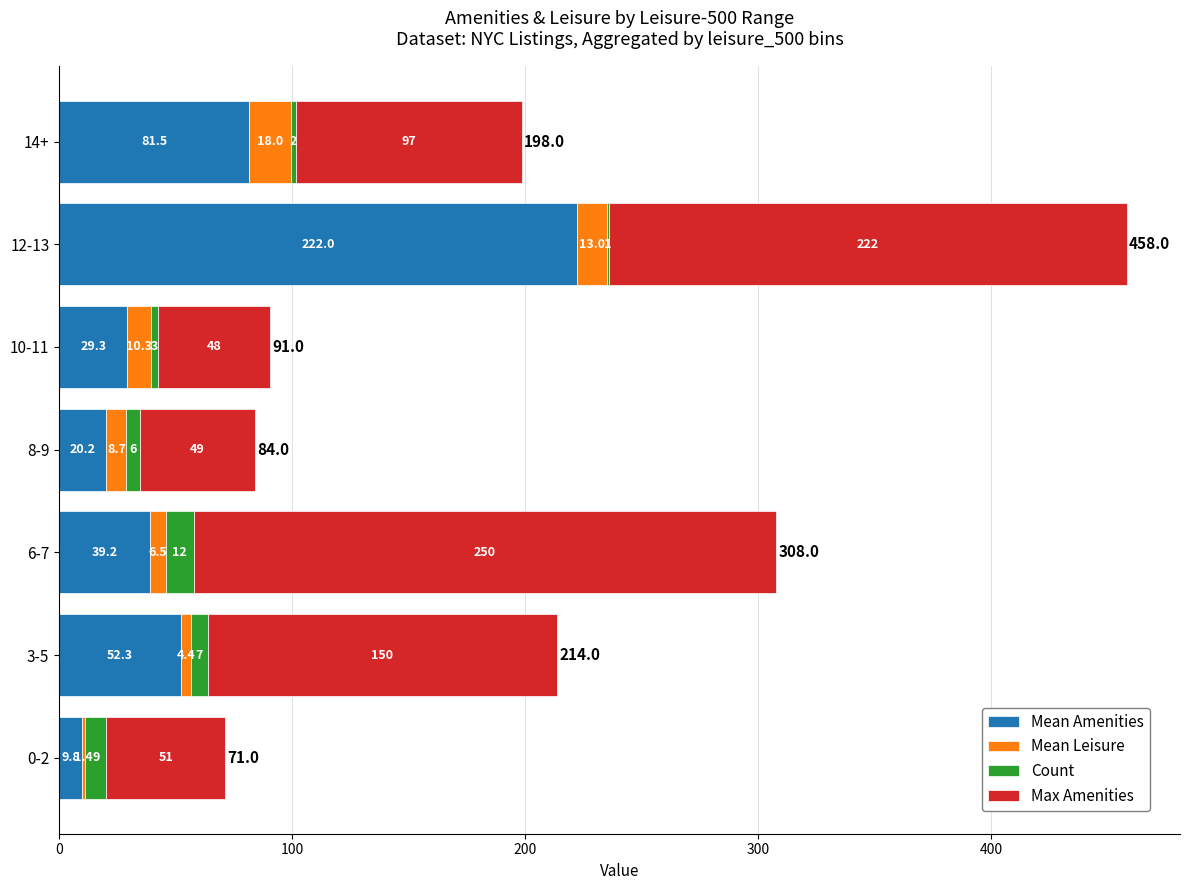

At which category is the sum across all series the highest?

12-13